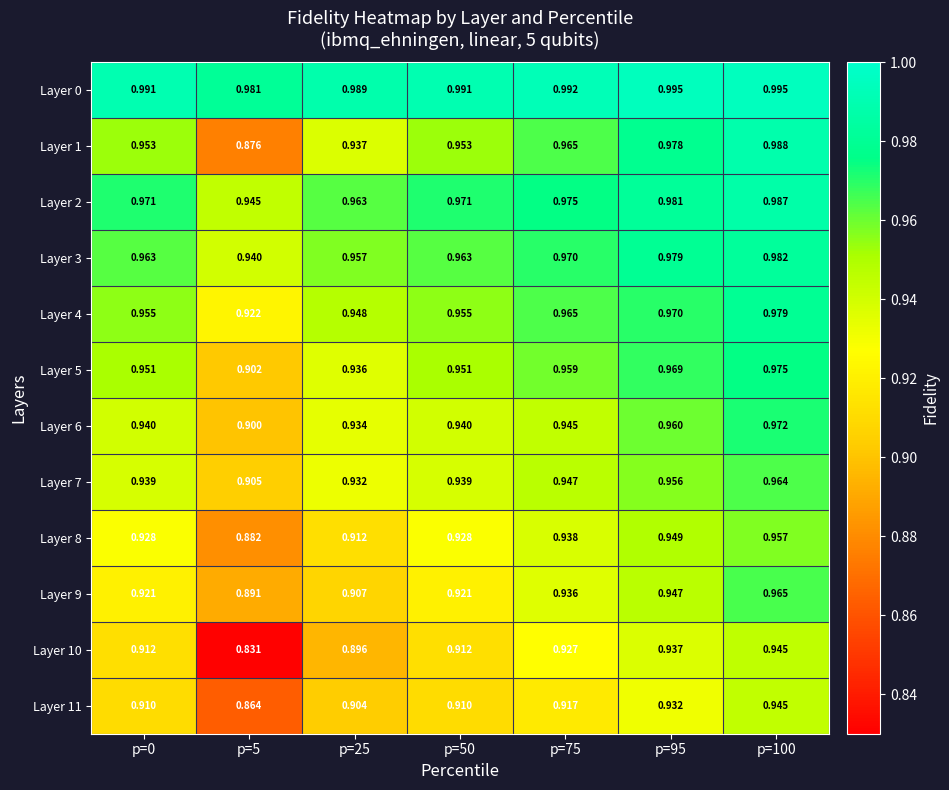

Is the value of Layer 8 at p=50 greater than the value of Layer 0 at p=75?

No